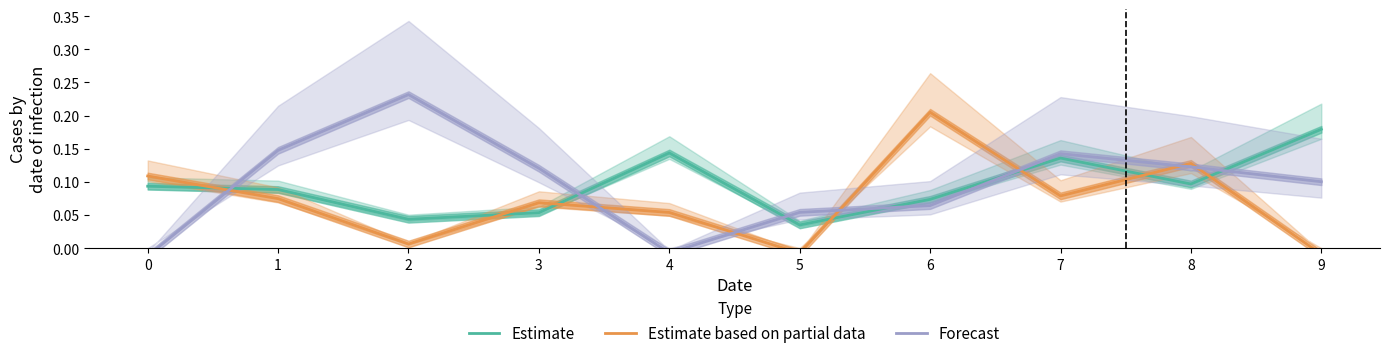

What is the value of the Forecast point at the 2nd from the left?

0.1